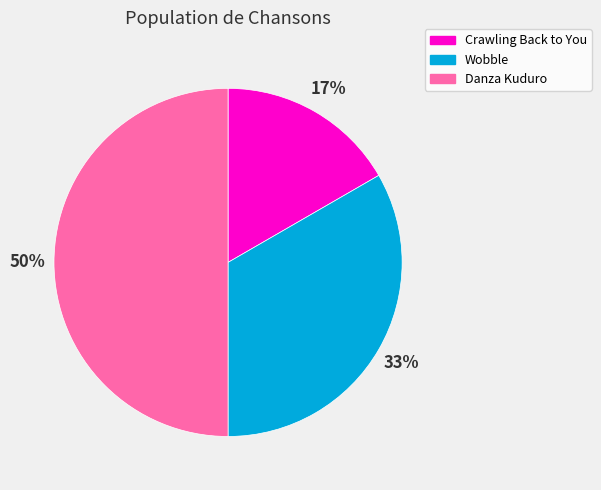

To the nearest percent, what is the average slice percentage?

33%